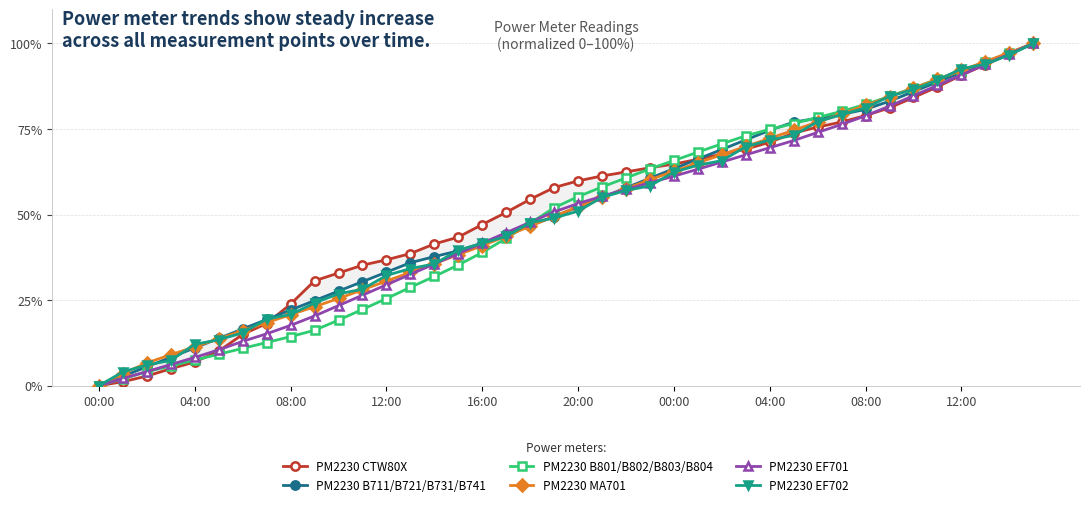

What are all the series names shown in the legend?

PM2230 CTW80X, PM2230 B711/B721/B731/B741, PM2230 B801/B802/B803/B804, PM2230 MA701, PM2230 EF701, PM2230 EF702